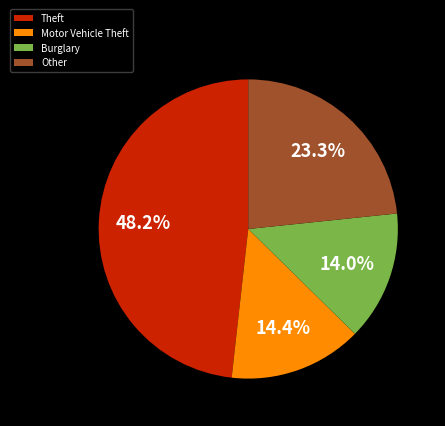

What portion of the pie excludes Burglary?

86.0%